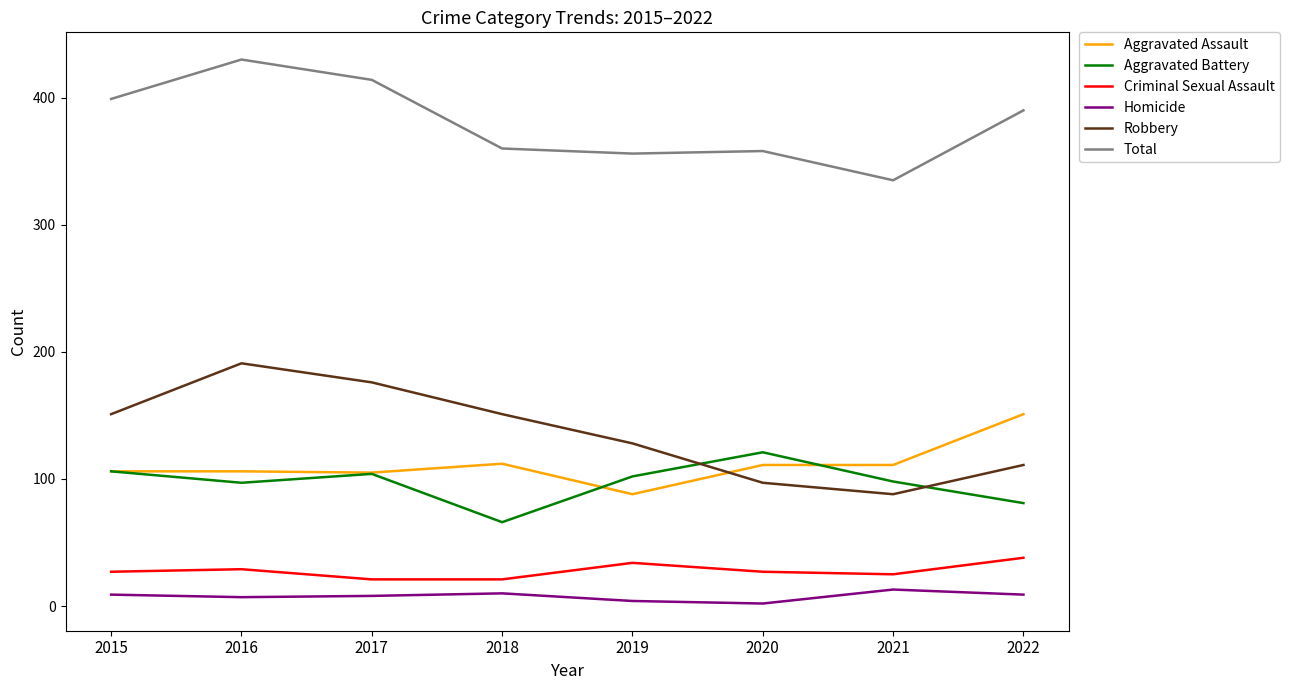

At how many categories does at least one series exceed 261?

8